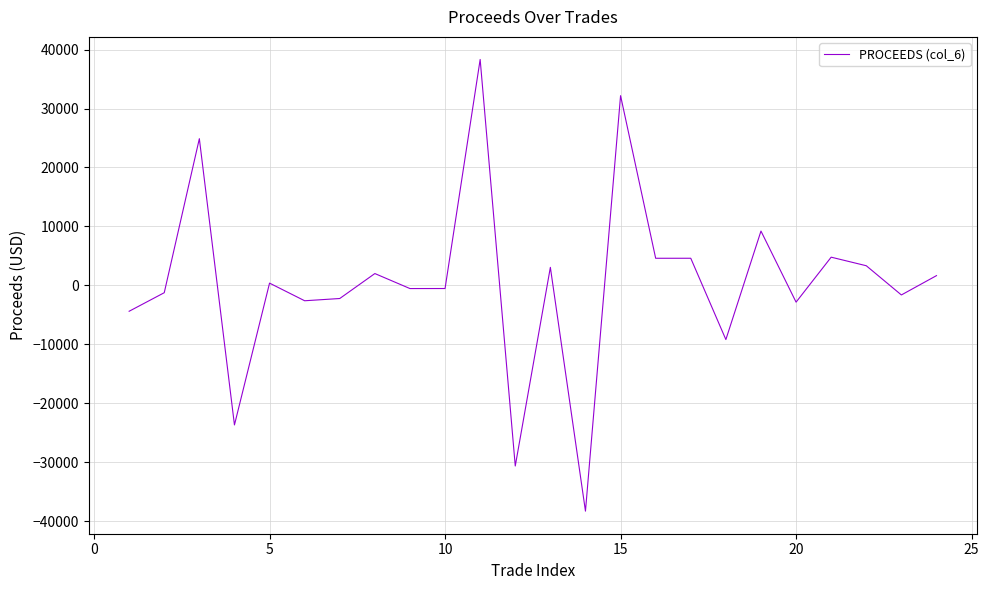

What is the smallest value displayed?

-38314.8